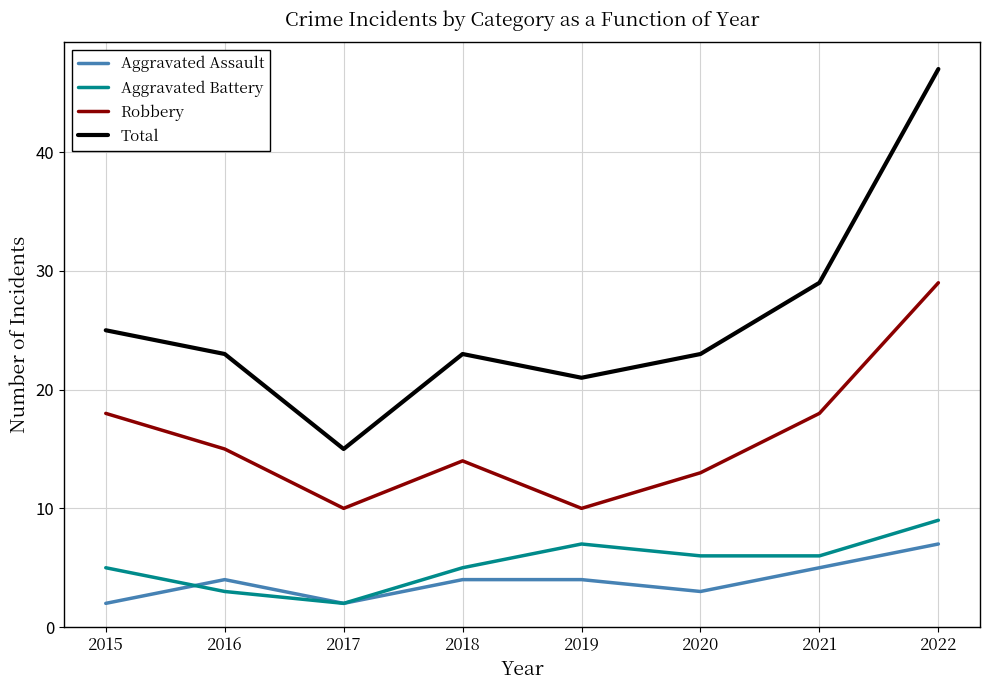

At how many categories does at least one series exceed 18?

7